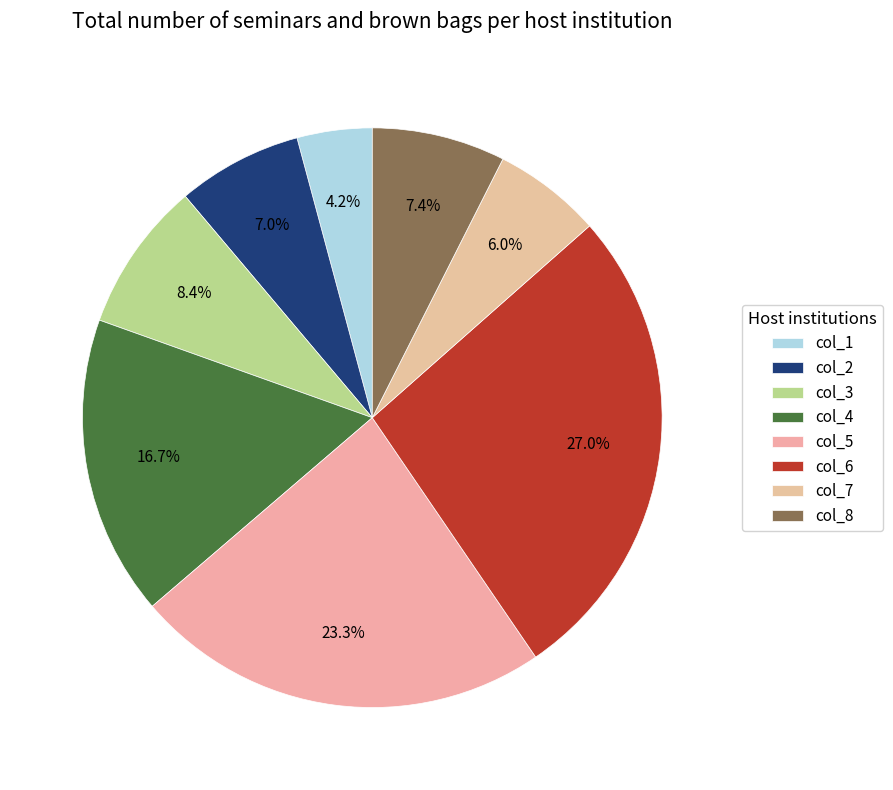

How many slices are in this pie chart?

8